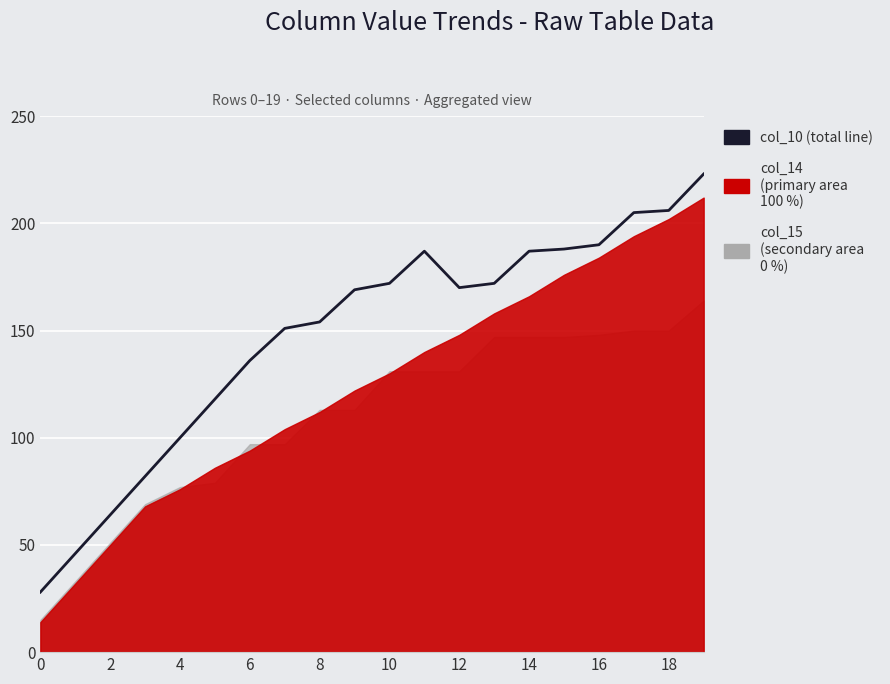

Reading right to left, transcribe all the data shown in this chart.

223	206	205	190	188	187	172	170	187	172	169	154	151	136	118	100	82	64	46	28